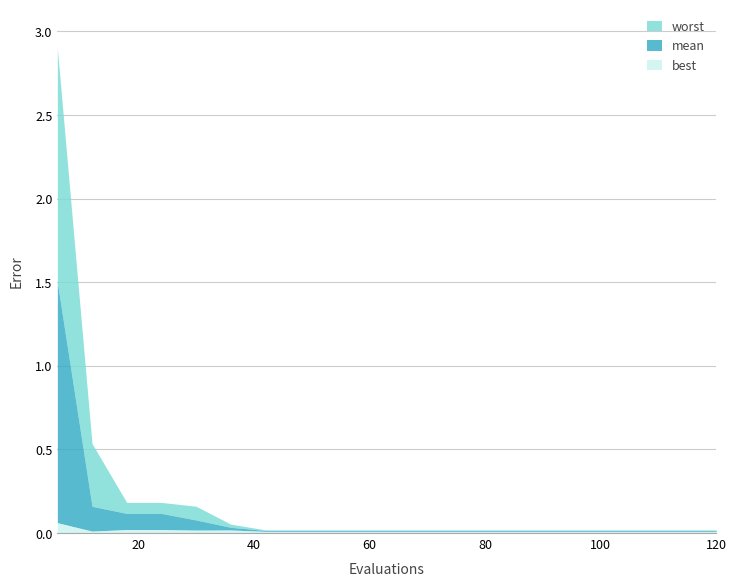

True or false: worst has a value of 0.0 at 72.

True